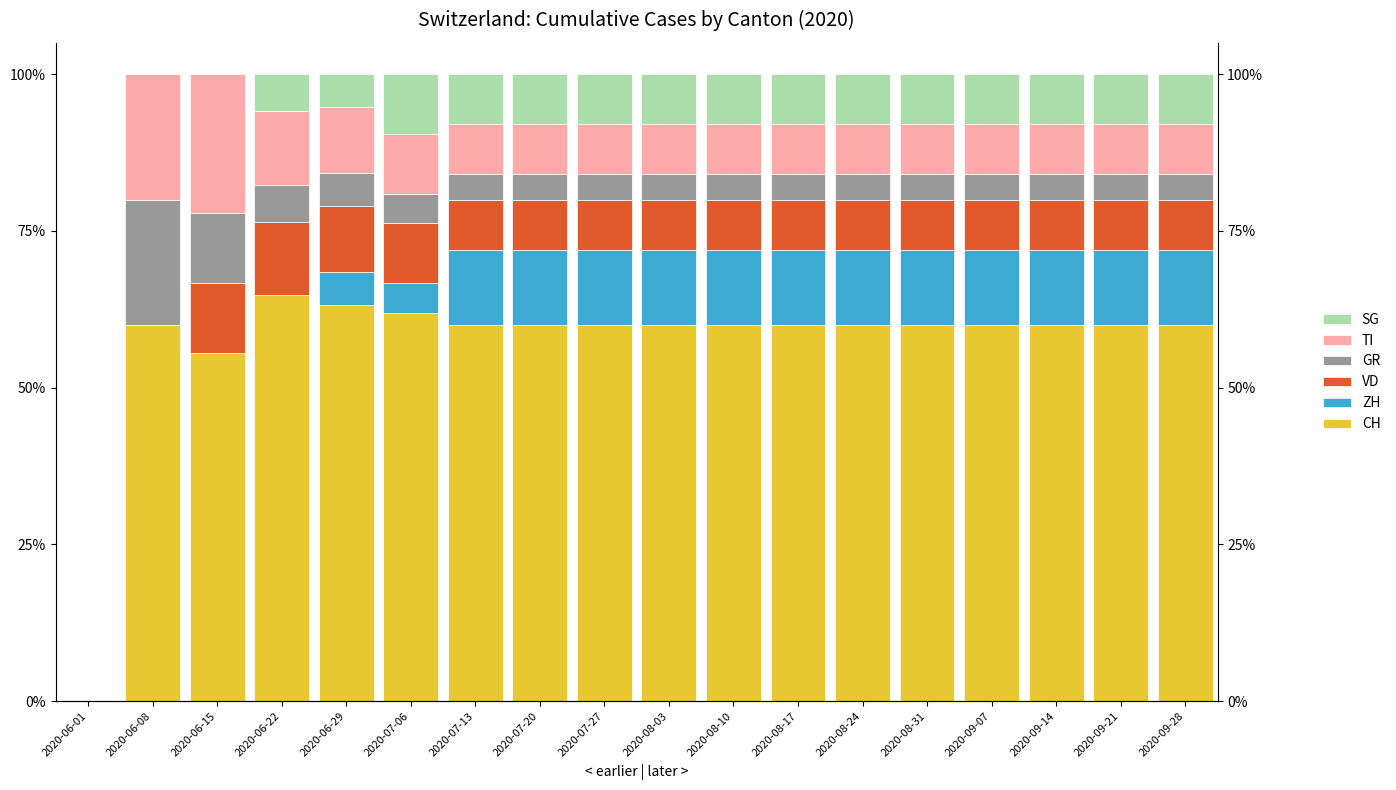

At which category is the sum across all series the highest?

2020-06-08